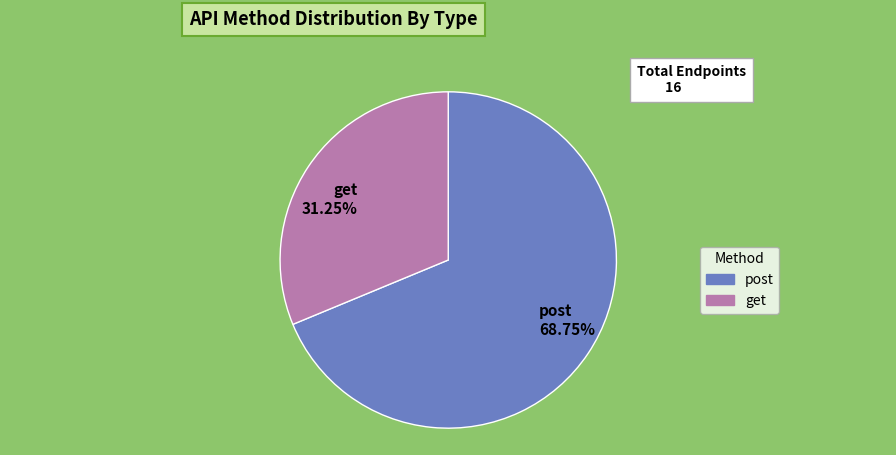

True or false: post accounts for 69% of the total.

True